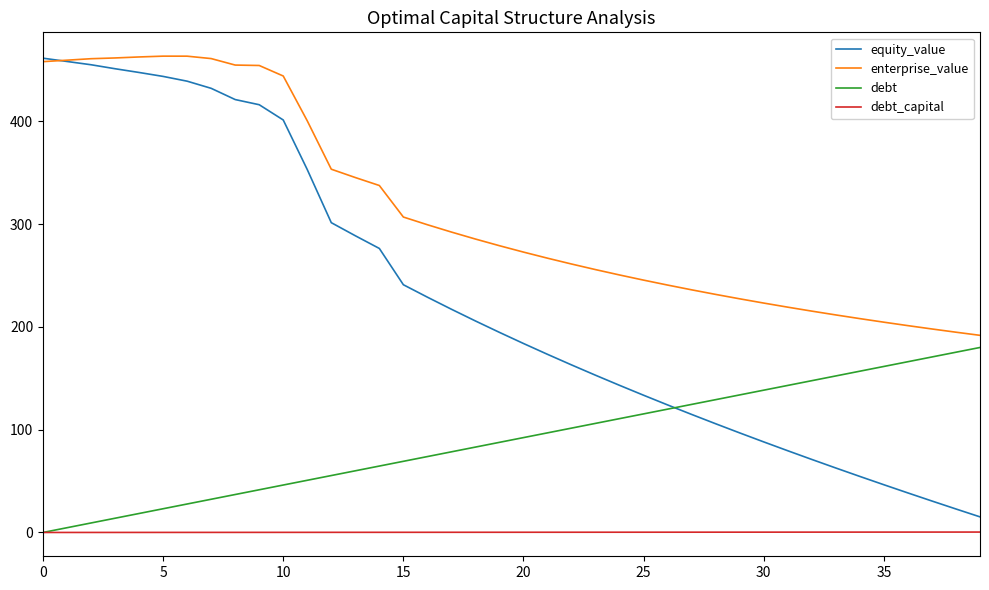

What is the greatest value displayed?

463.4